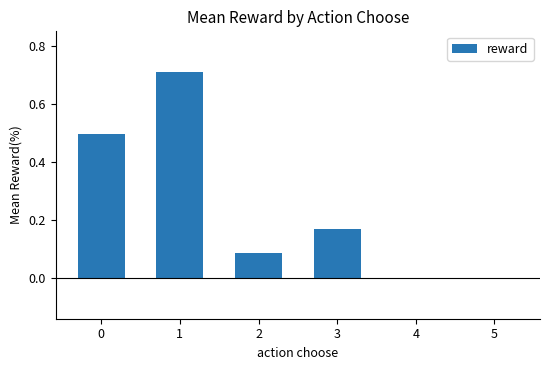

What is the greatest value displayed?

0.7